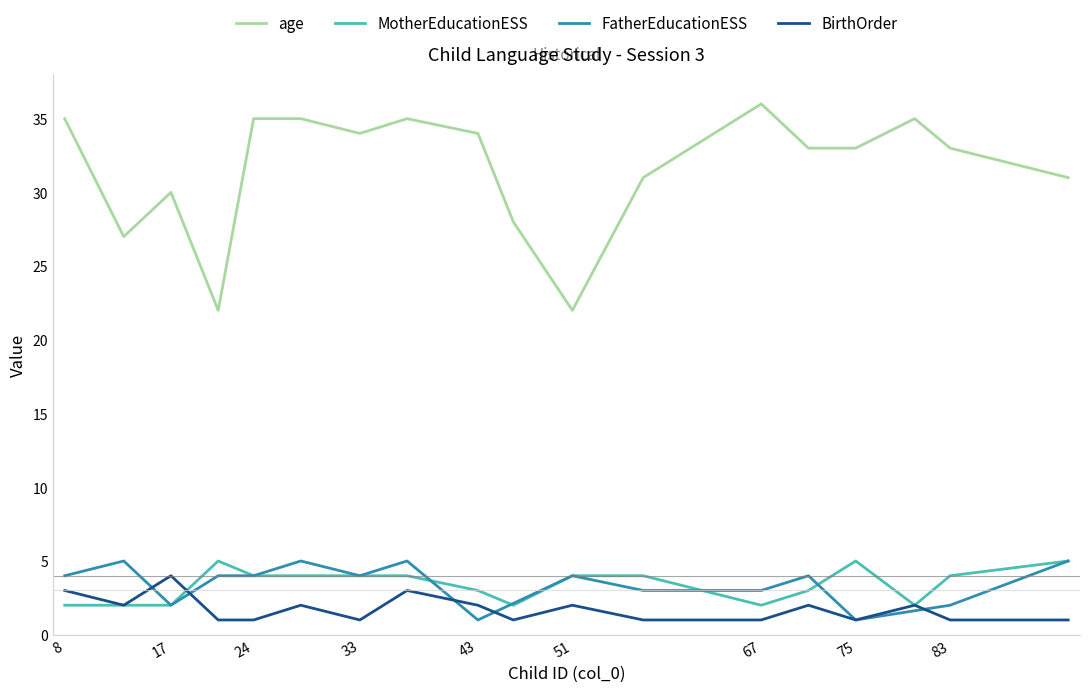

Which has a higher value, 37 or 8?

37